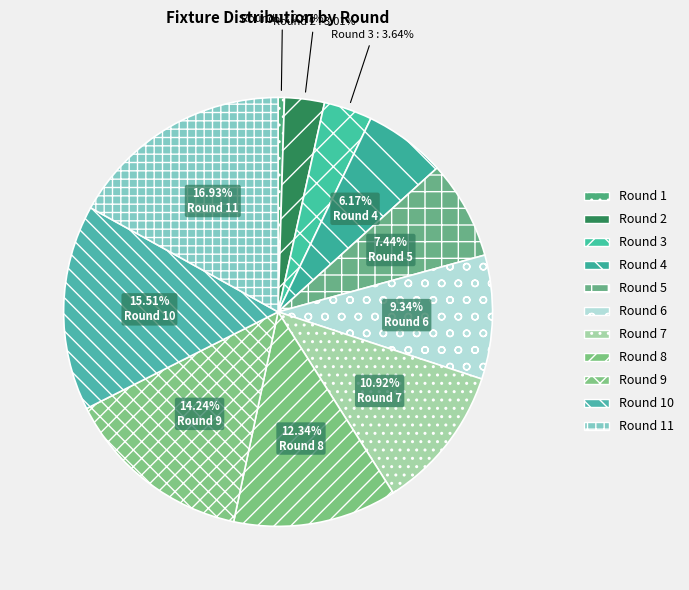

True or false: Round 4 accounts for 6% of the total.

True